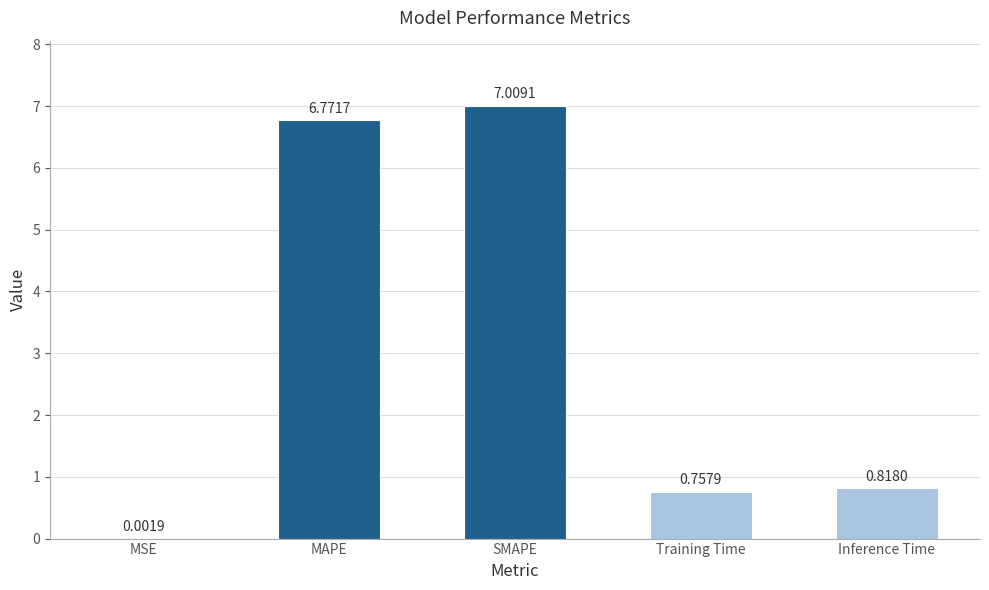

What is the change in value from MSE to Inference Time?

+0.8